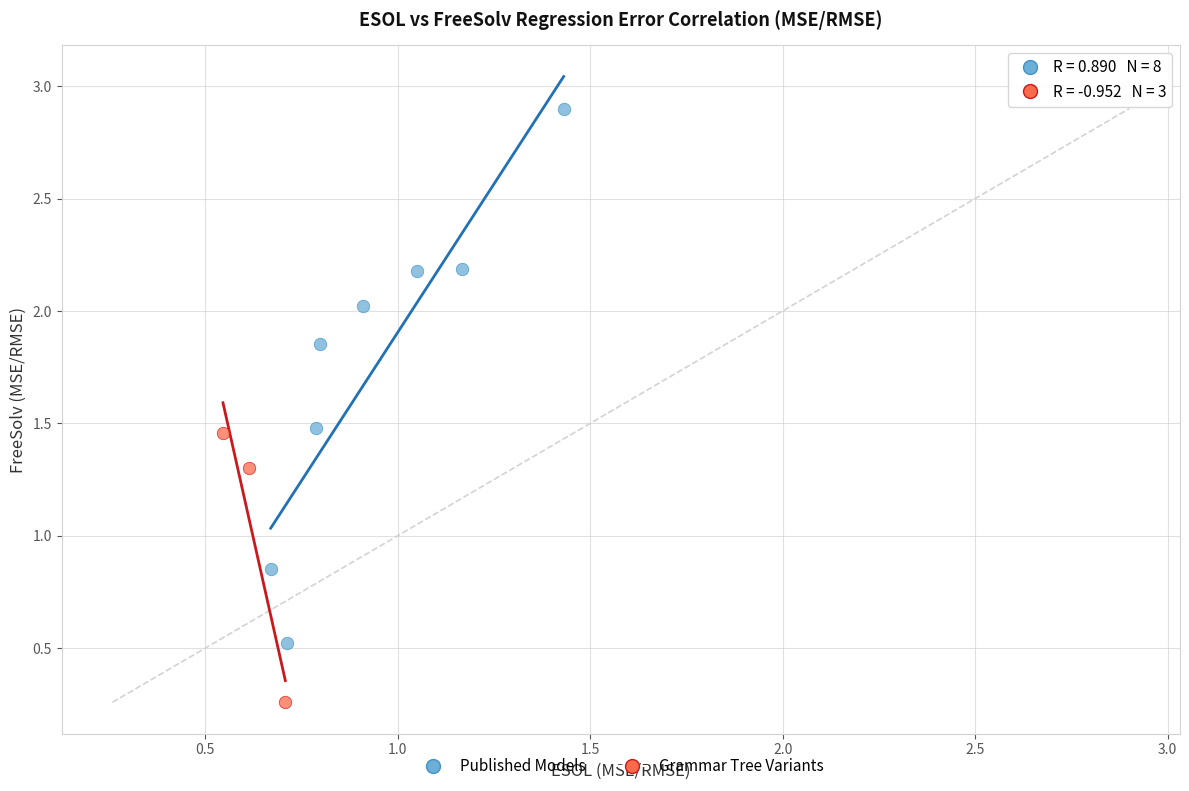

Which series reaches the minimum Y coordinate?

Grammar Tree Variants